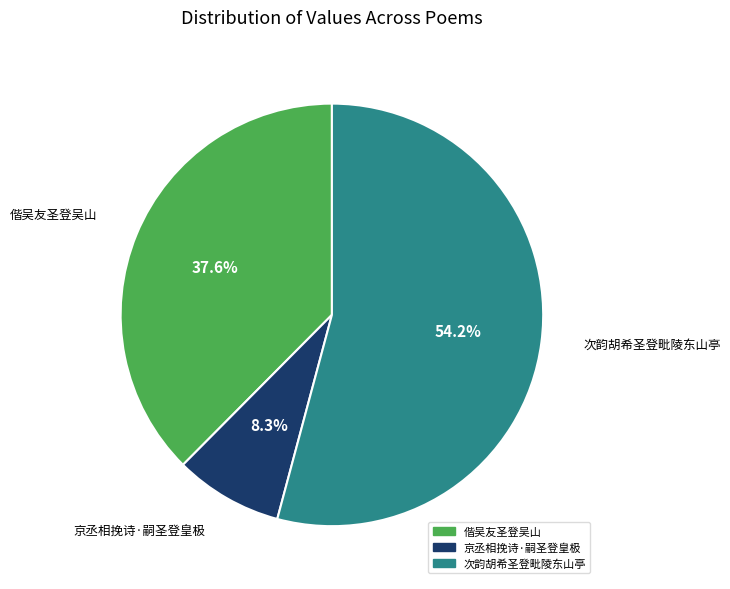

What is the smallest slice in the pie chart?

京丞相挽诗·嗣圣登皇极